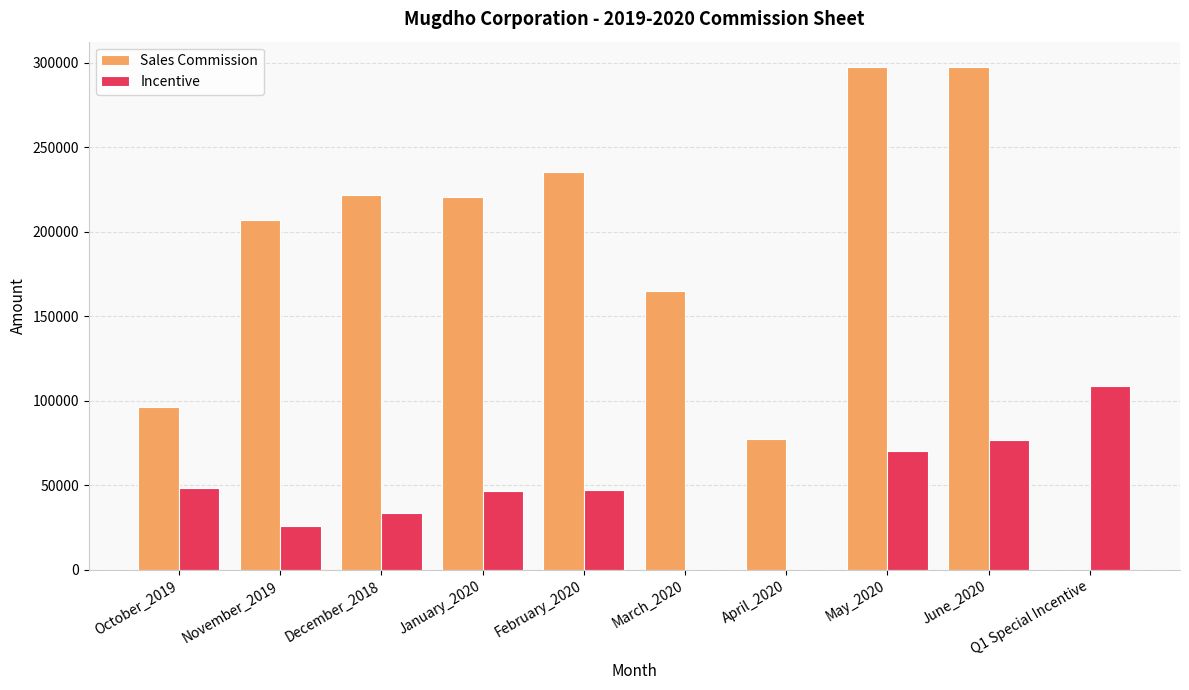

What is the sum of the Sales Commission values at January_2020 and March_2020?

385871.5